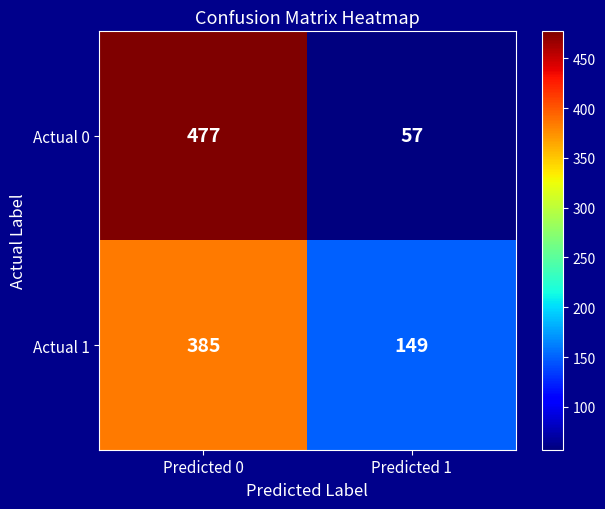

Rank the series by their maximum value, from lowest to highest.

Actual 1, Actual 0